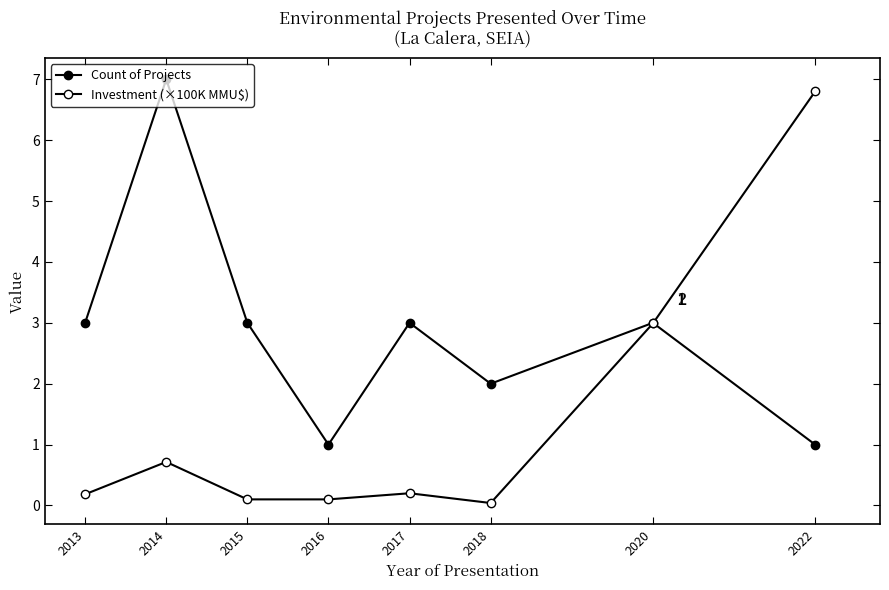

How many distinct data groups are displayed?

2